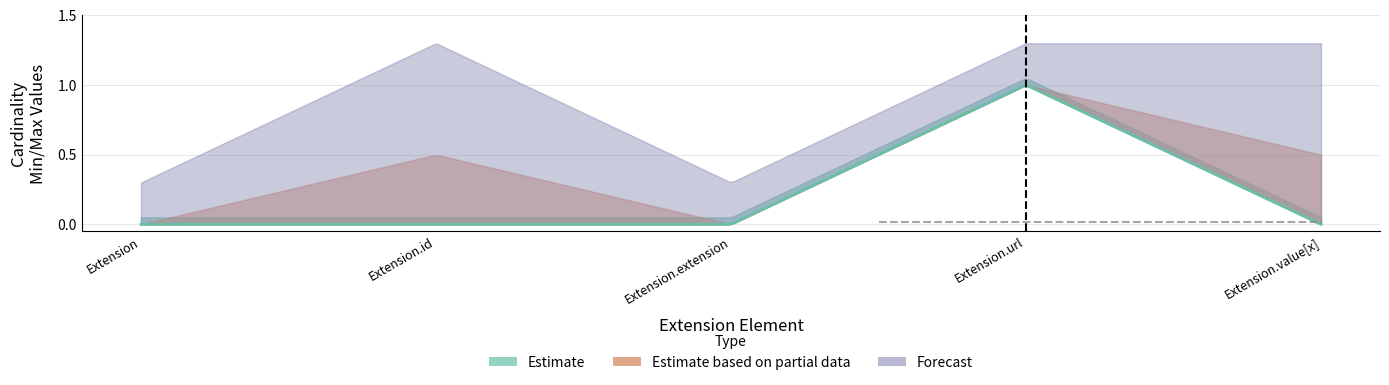

Rank the categories by max_values value from highest to lowest.

Extension.id, Extension.url, Extension.value[x], Extension, Extension.extension